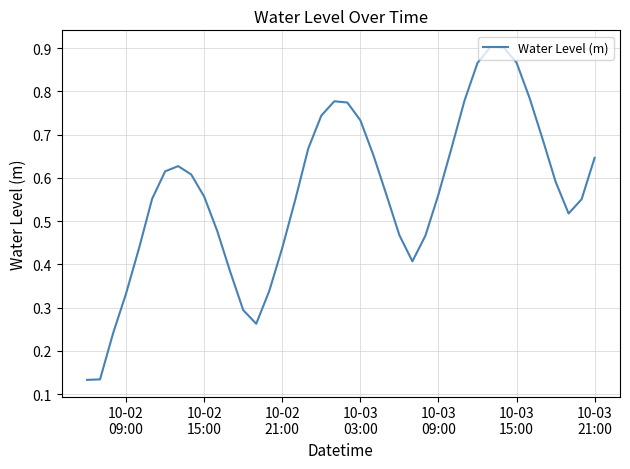

How many interior local peaks (higher than both neighbors) does the data have?

3